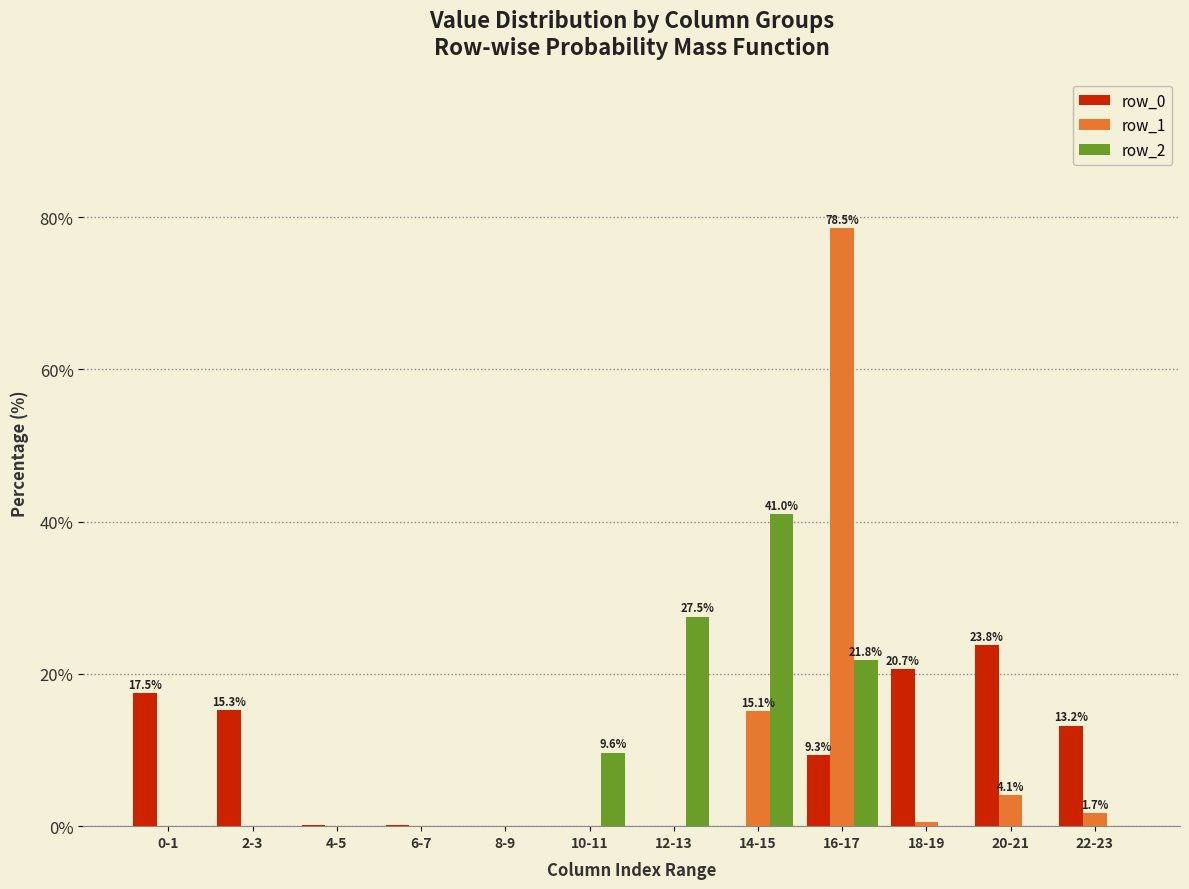

At which category is the sum across all series the highest?

16-17